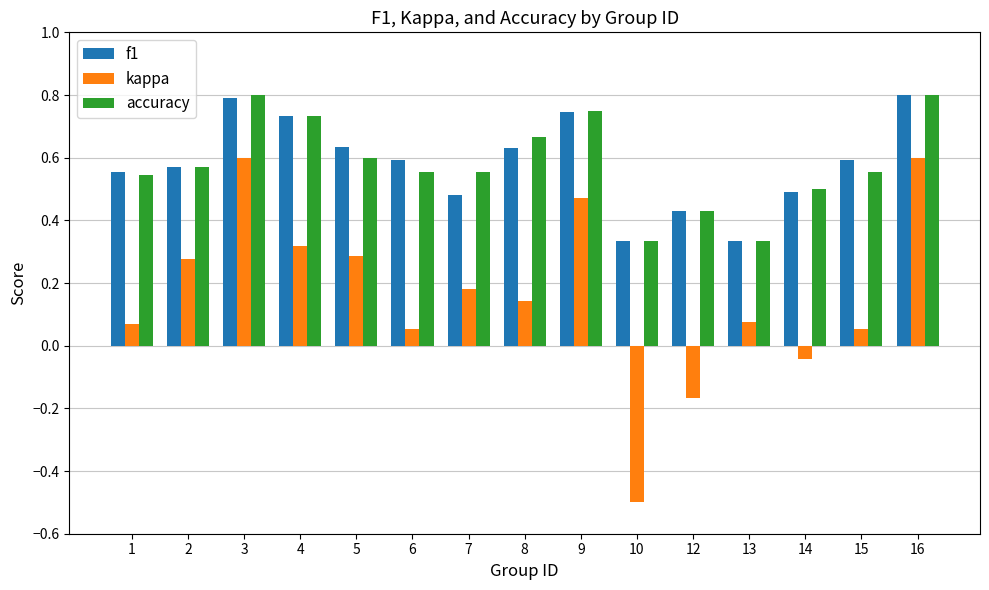

What are all the series names shown in the legend?

f1, kappa, accuracy